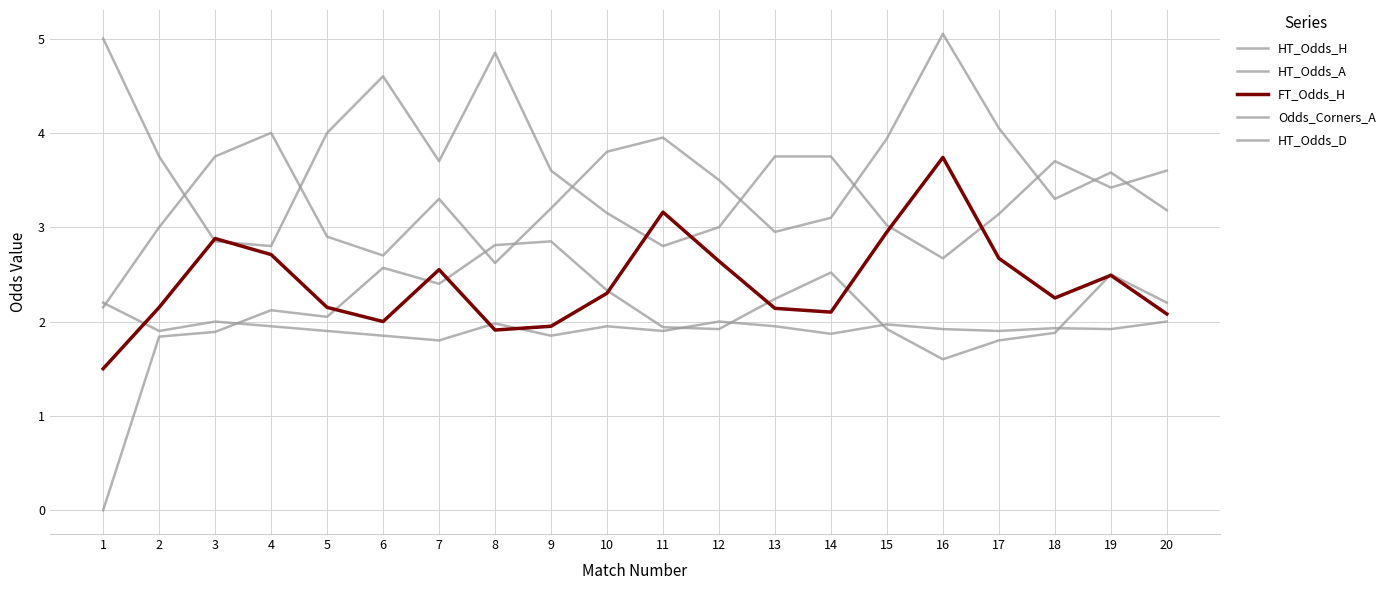

Rank the categories by HT_Odds_D value from highest to lowest.

1, 3, 12, 20, 8, 15, 4, 10, 13, 18, 16, 19, 2, 5, 11, 17, 14, 6, 9, 7